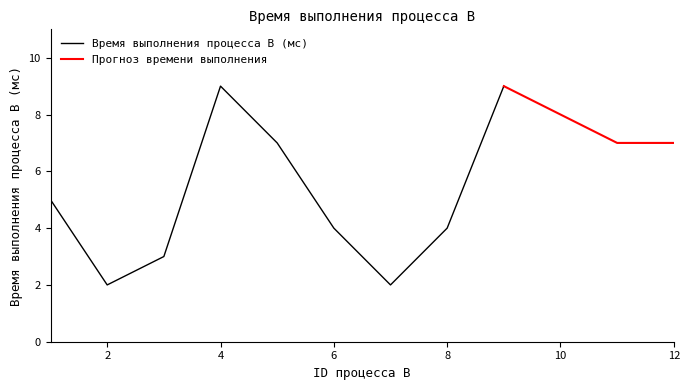

What is the approximate value at 5?

7